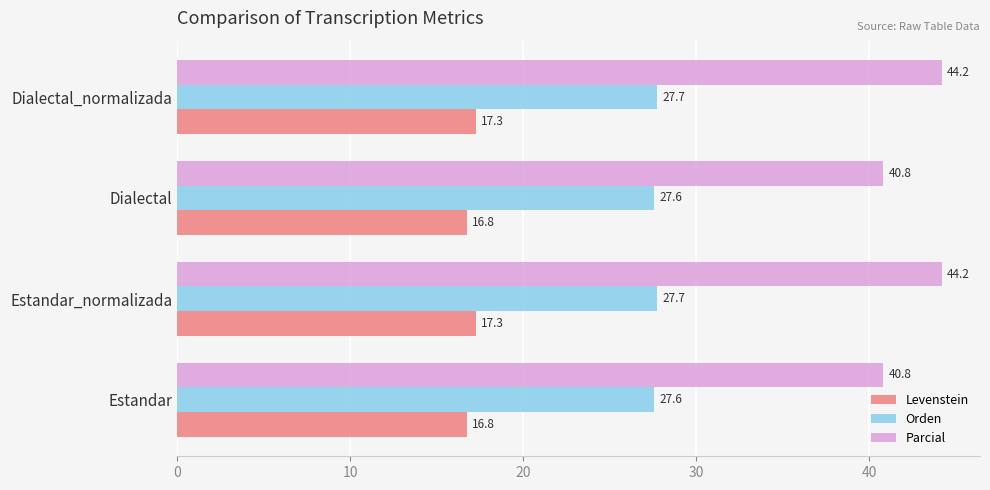

List the series in order of their overall mean, highest first.

Parcial, Orden, Levenstein